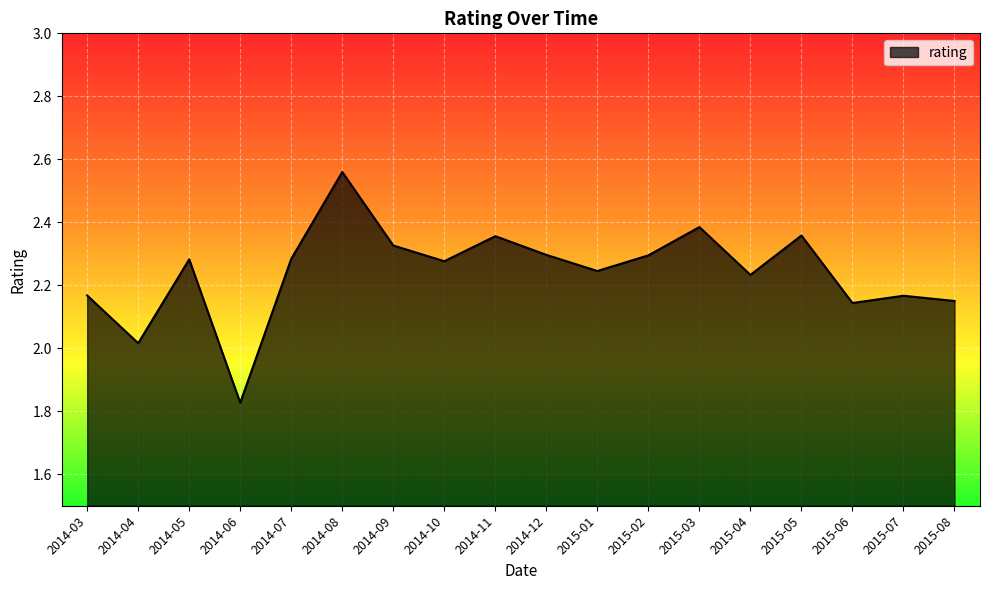

How many lines are shown in the chart?

1